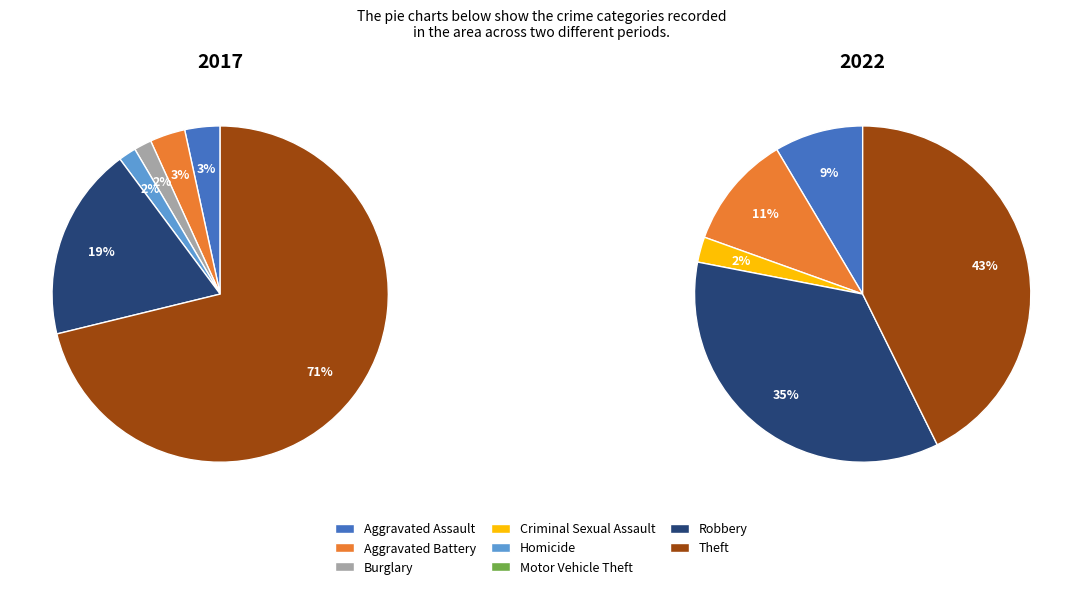

Do Burglary and Aggravated Assault together represent more than half of the pie?

No